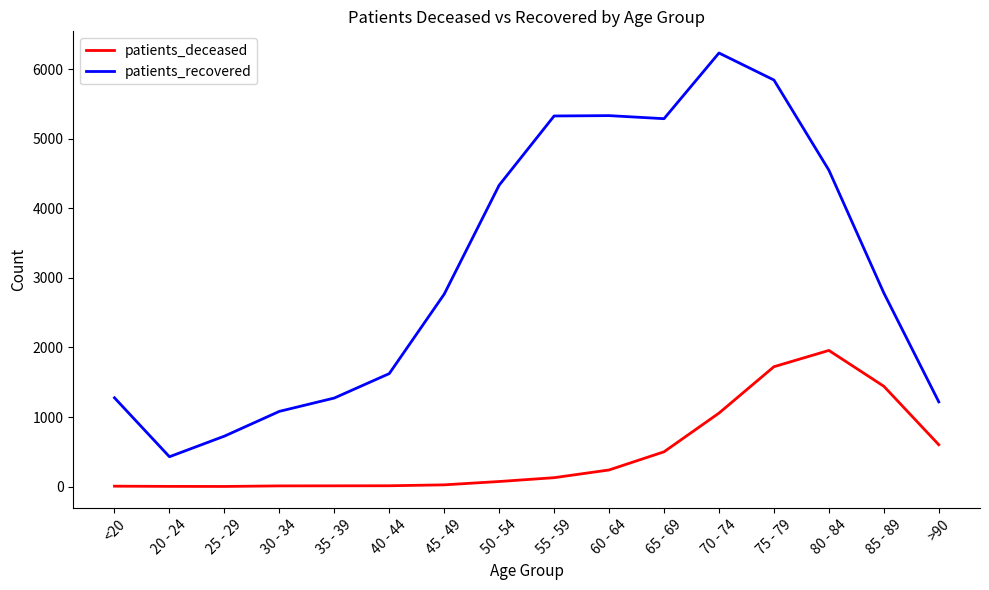

Between 65 - 69 and >90, which series saw the biggest shift?

patients_recovered